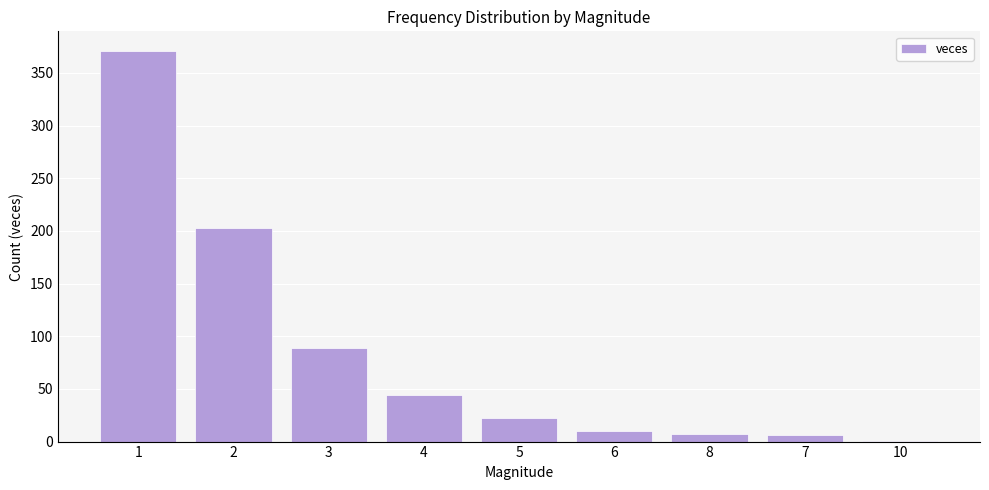

Approximately how many times larger is the value at 2 compared to 3?

2.3